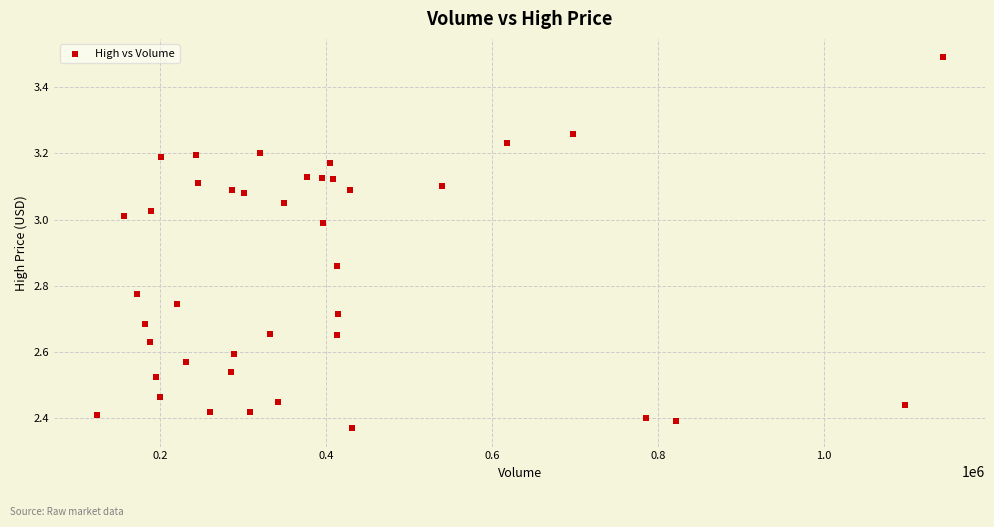

What is the range of Y values (max minus min)?

1.1